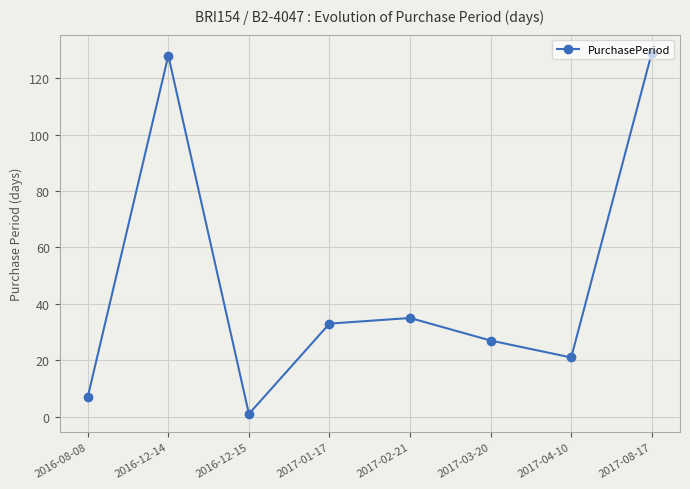

Approximately how many times larger is the value at 2017-08-17 compared to 2016-08-08?

18.4